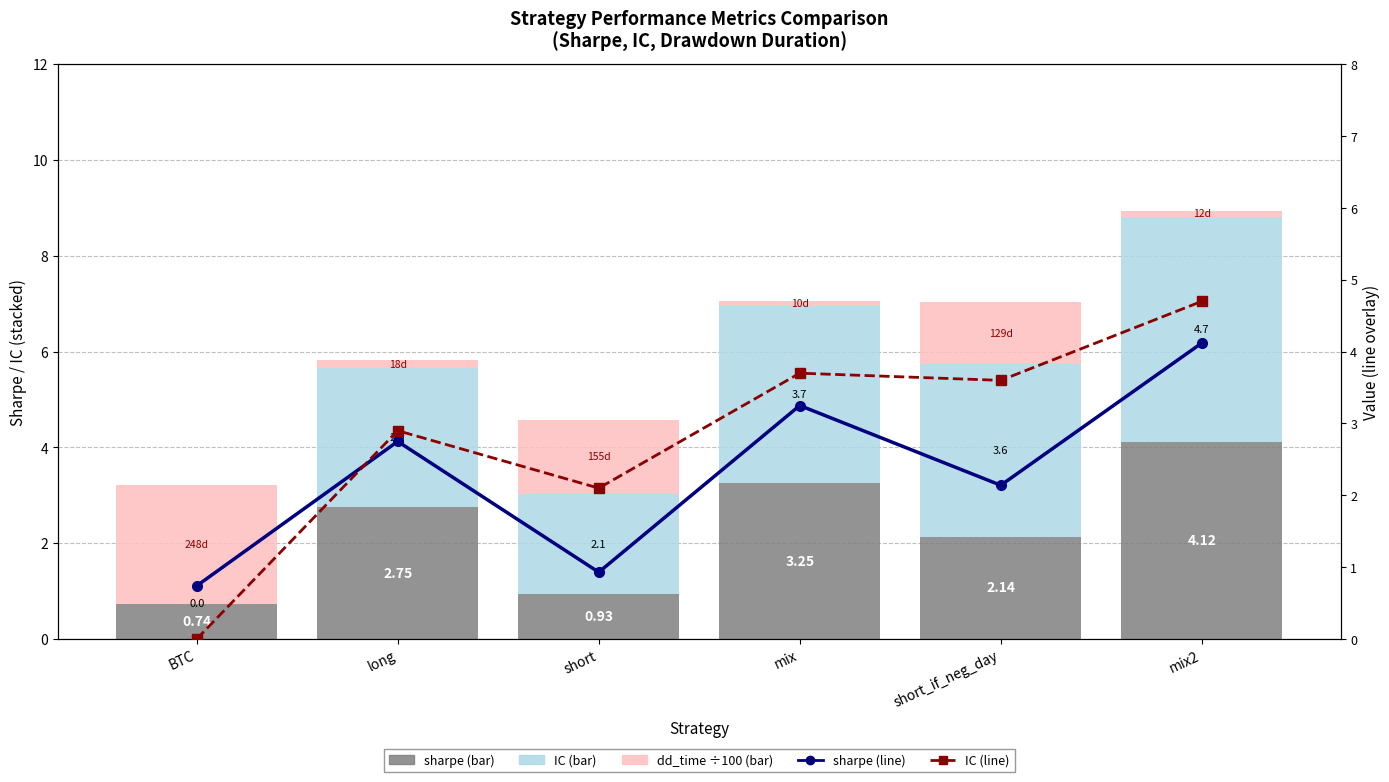

What is the average value of the IC series?

2.8